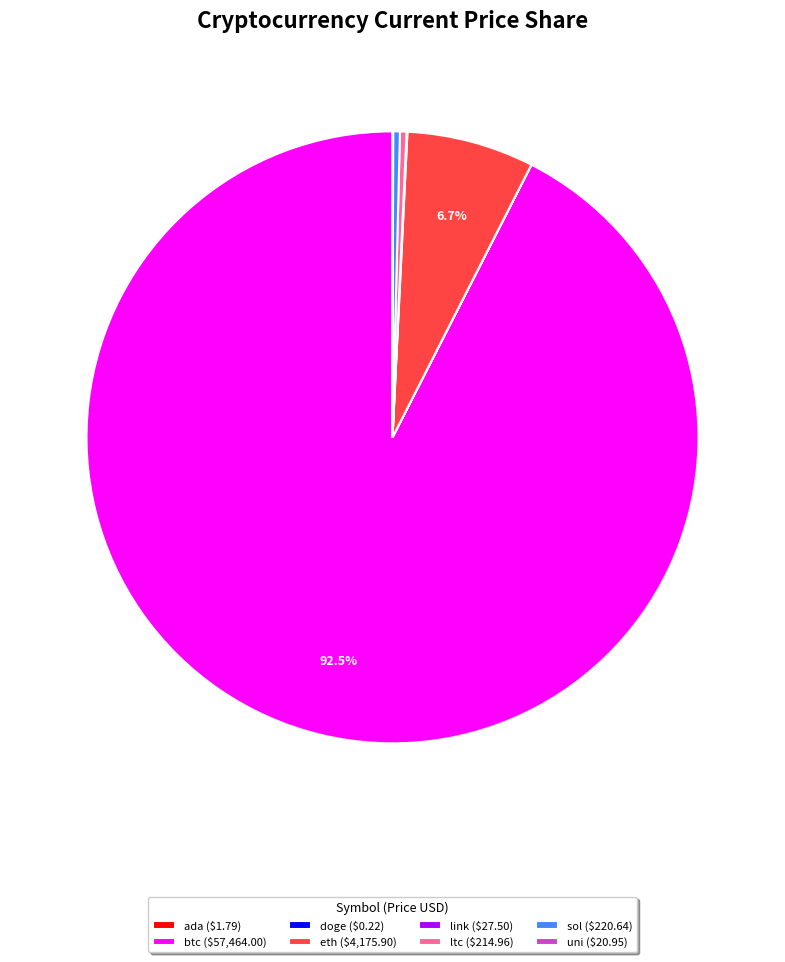

To the nearest percent, what is the average slice percentage?

12%